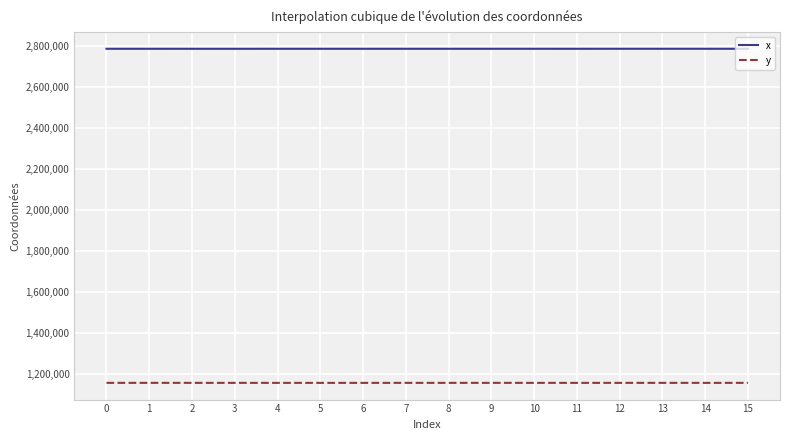

Rank the series by their average value, from highest to lowest.

x, y